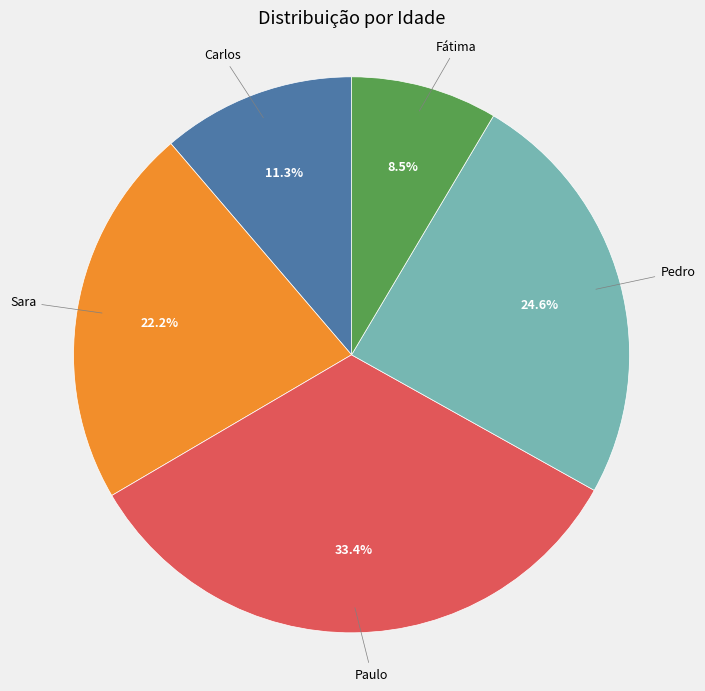

Is there a majority slice in this chart?

No